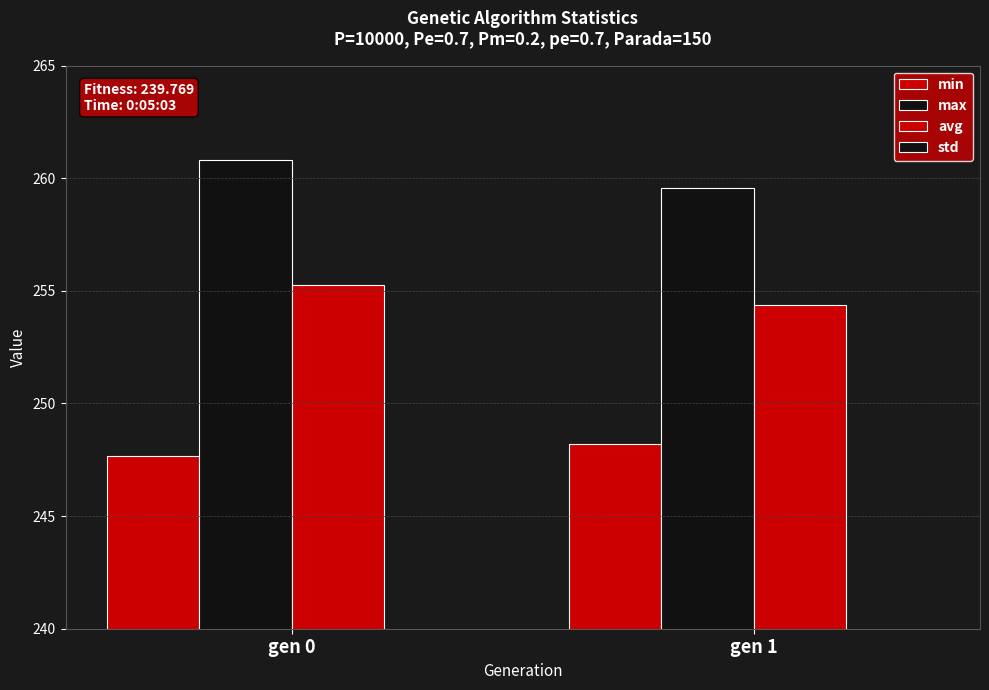

Which series has the largest total across all categories?

max